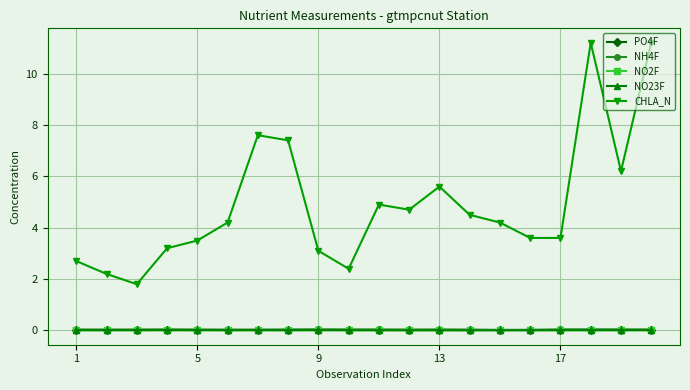

What are all the series names shown in the legend?

PO4F, NH4F, NO2F, NO23F, CHLA_N